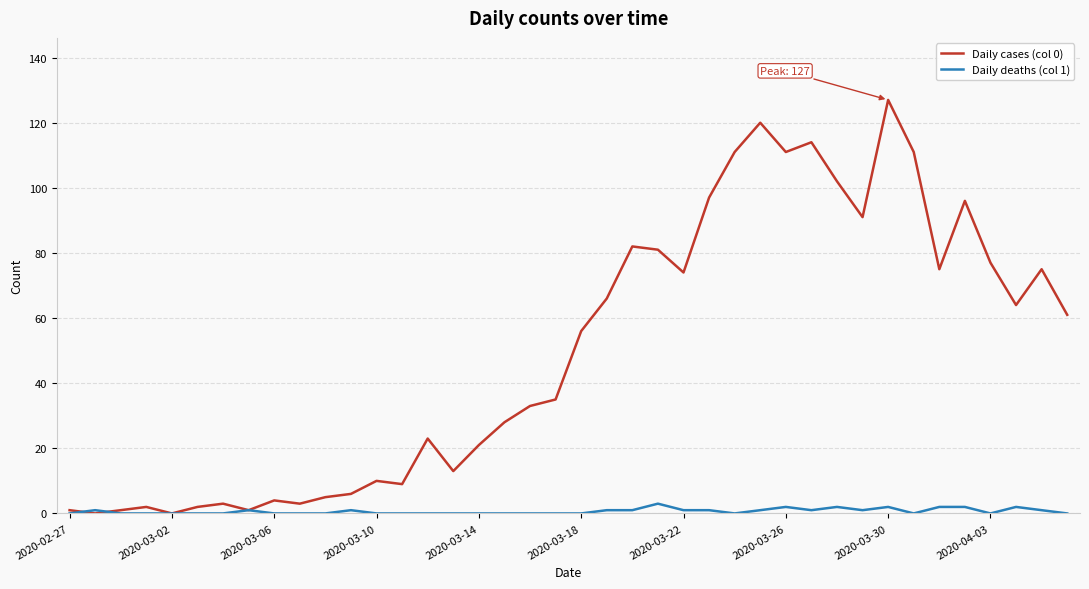

Count the number of data series in this chart.

2